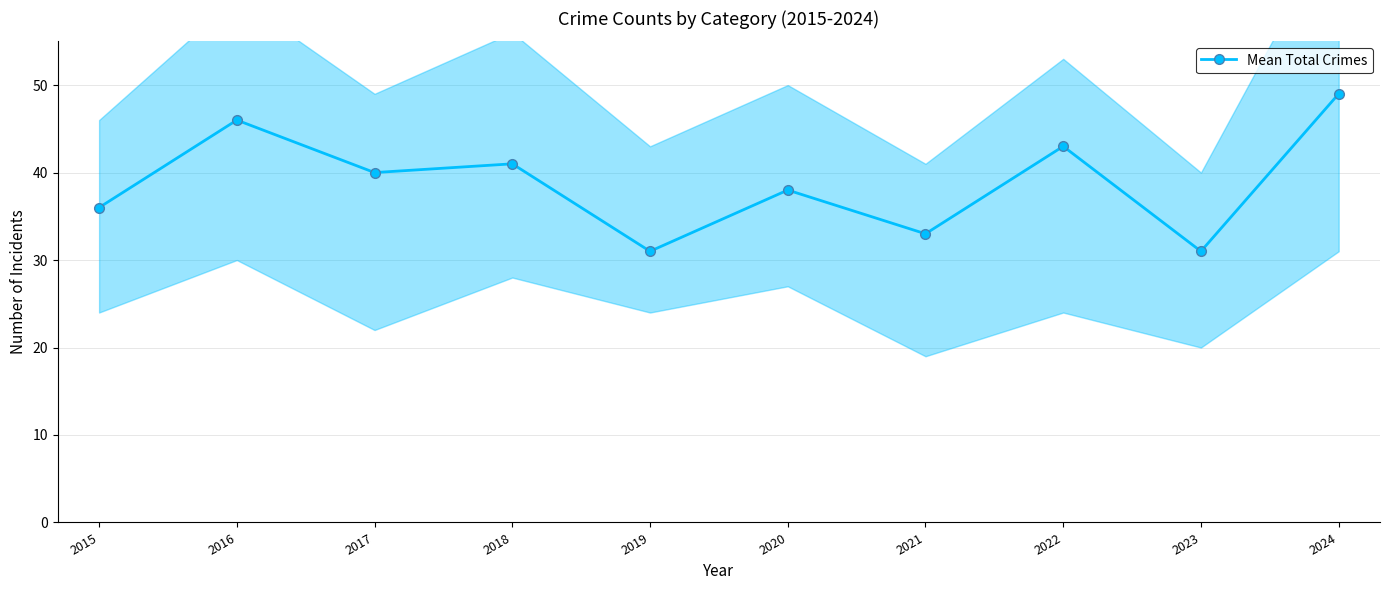

Is it true that the value at 2016 is 63?

False